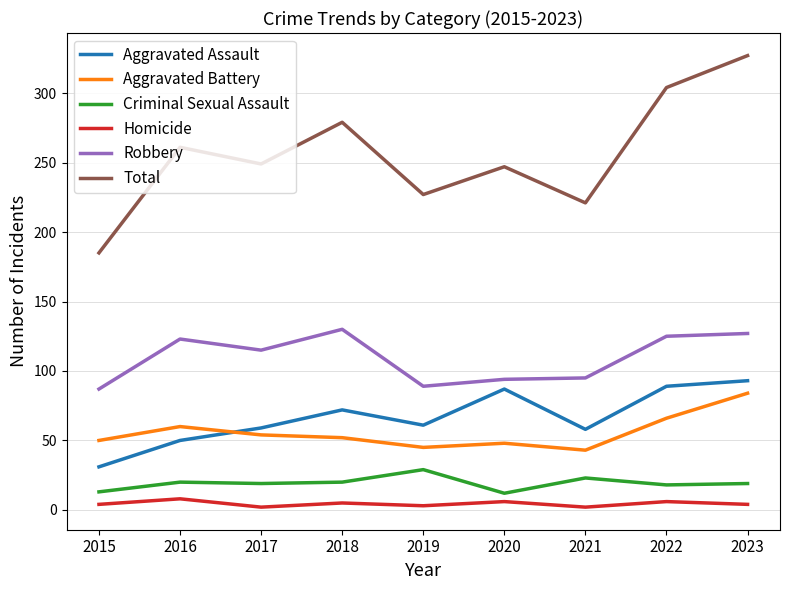

What is the difference between the maximum and minimum values in the Aggravated Assault series?

62